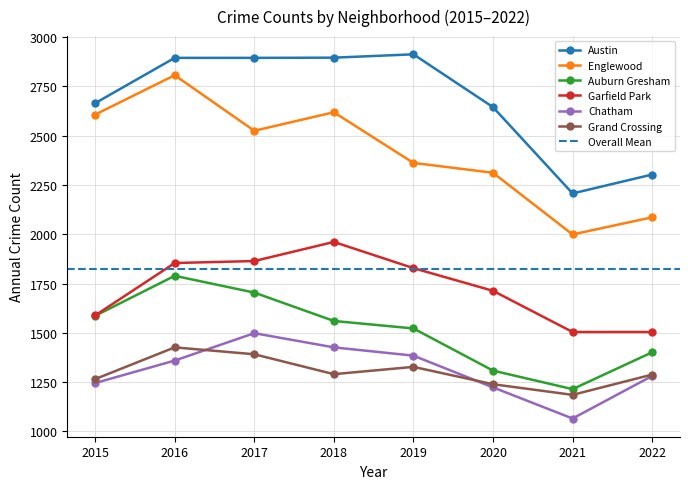

In Englewood, how many points are higher than both neighbors (excluding endpoints)?

2